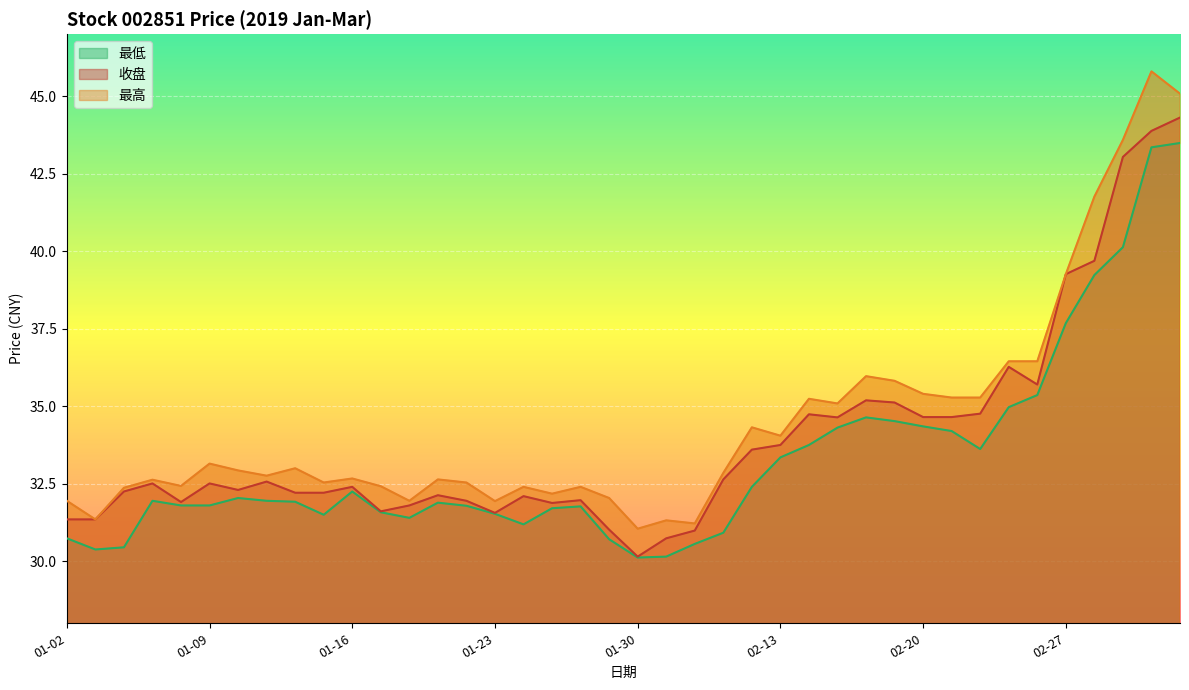

What are all the series names shown in the legend?

收盘, 最高, 最低